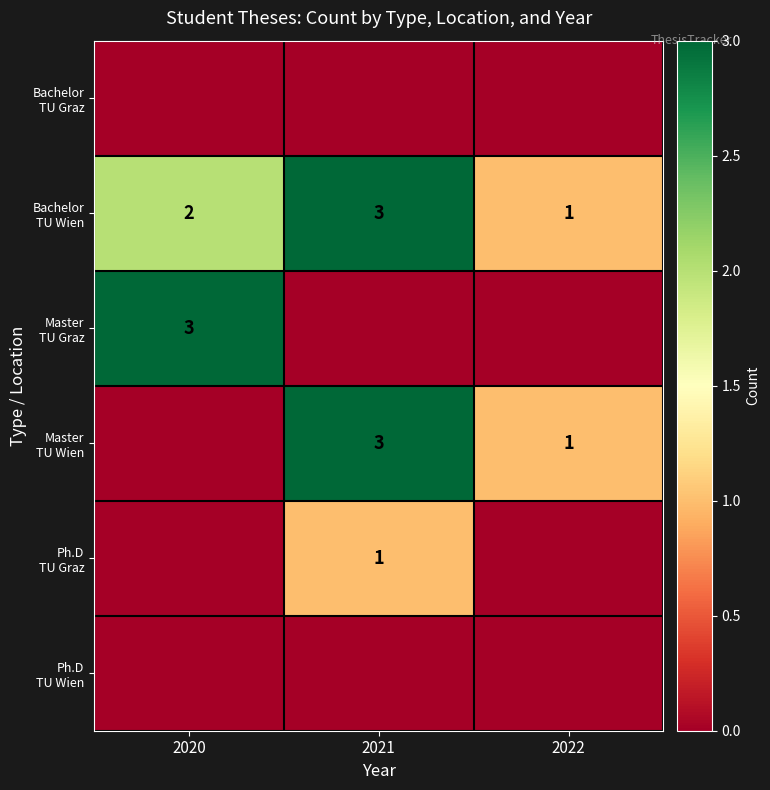

What is the maximum value for Bachelor TU Wien?

3